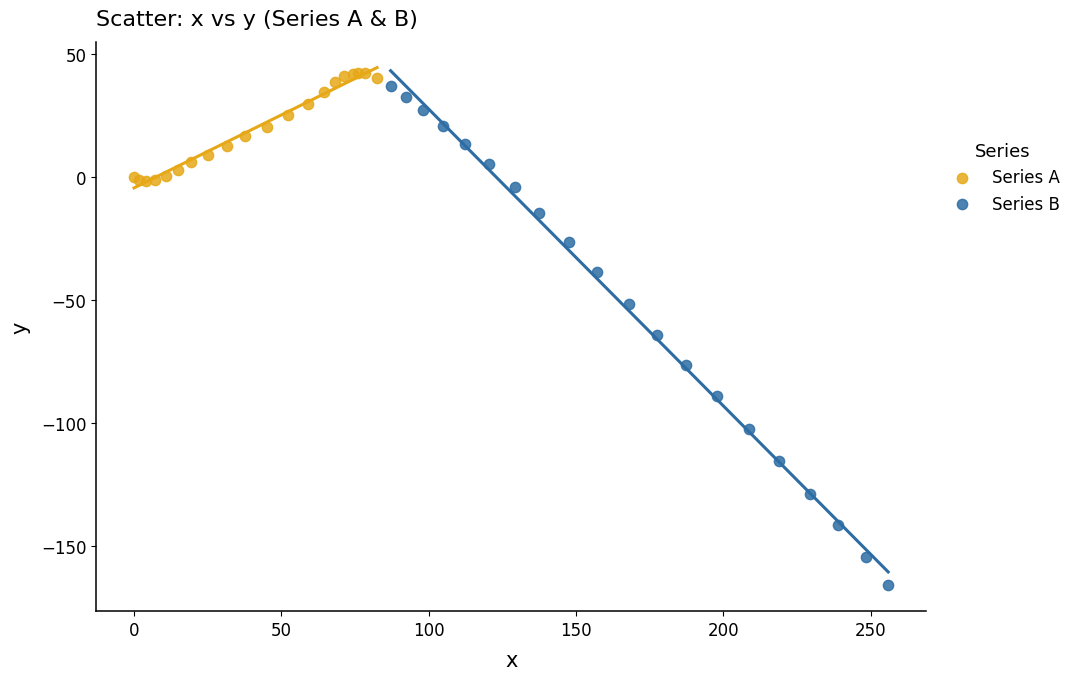

Which series reaches the maximum Y coordinate?

Series A